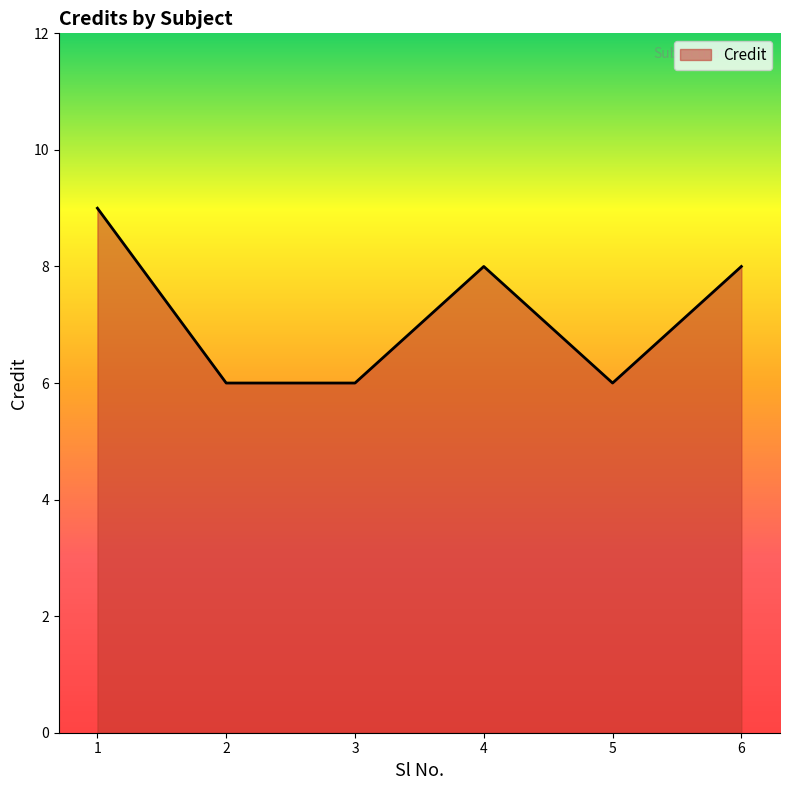

True or false: there are more than 2 points higher than both neighbors.

False